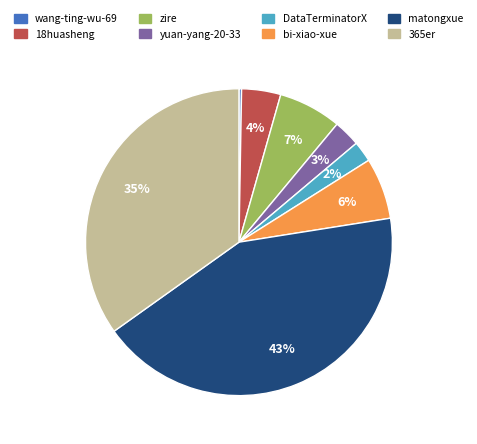

Which category has the biggest portion of the pie?

matongxue